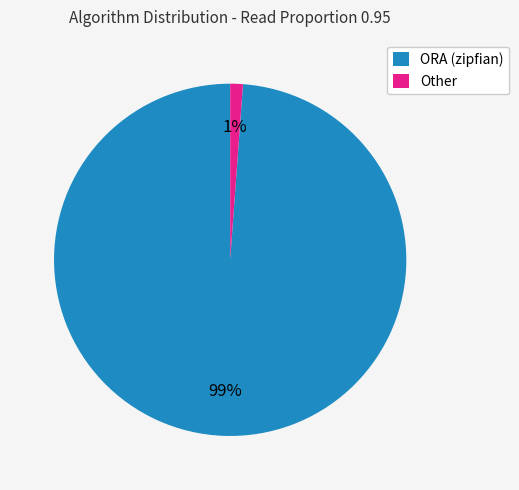

Which slice is the largest?

ORA (zipfian)